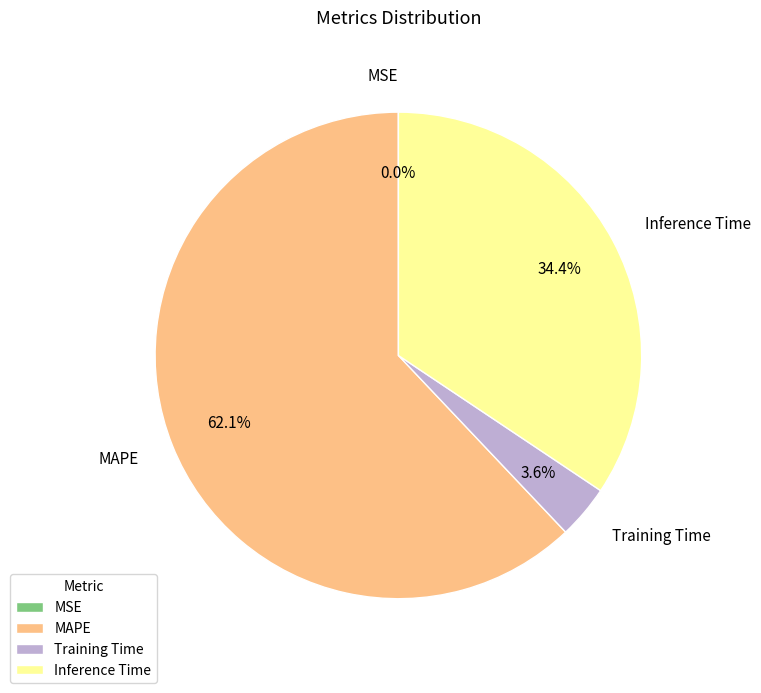

Which slice is the largest?

MAPE